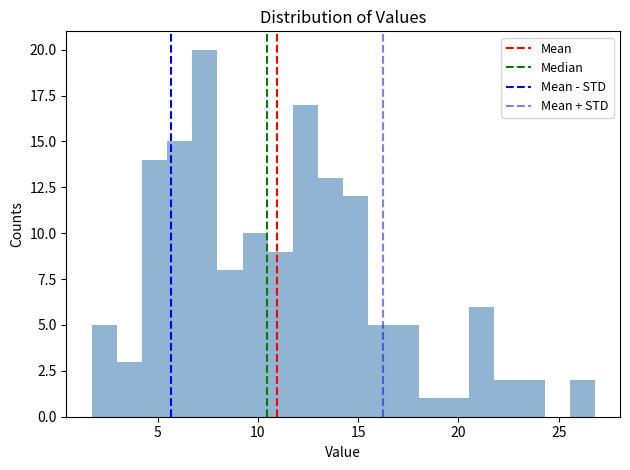

Read against the x-axis, roughly where is the centre of the tallest bar?

7.5